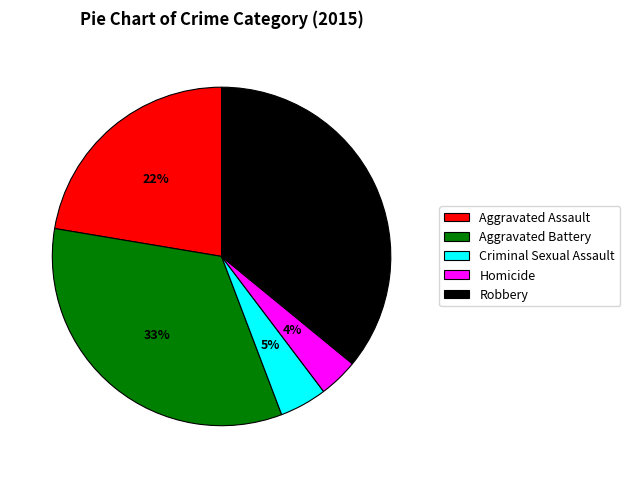

The Homicide slice represents 17% of the pie. True or false?

False